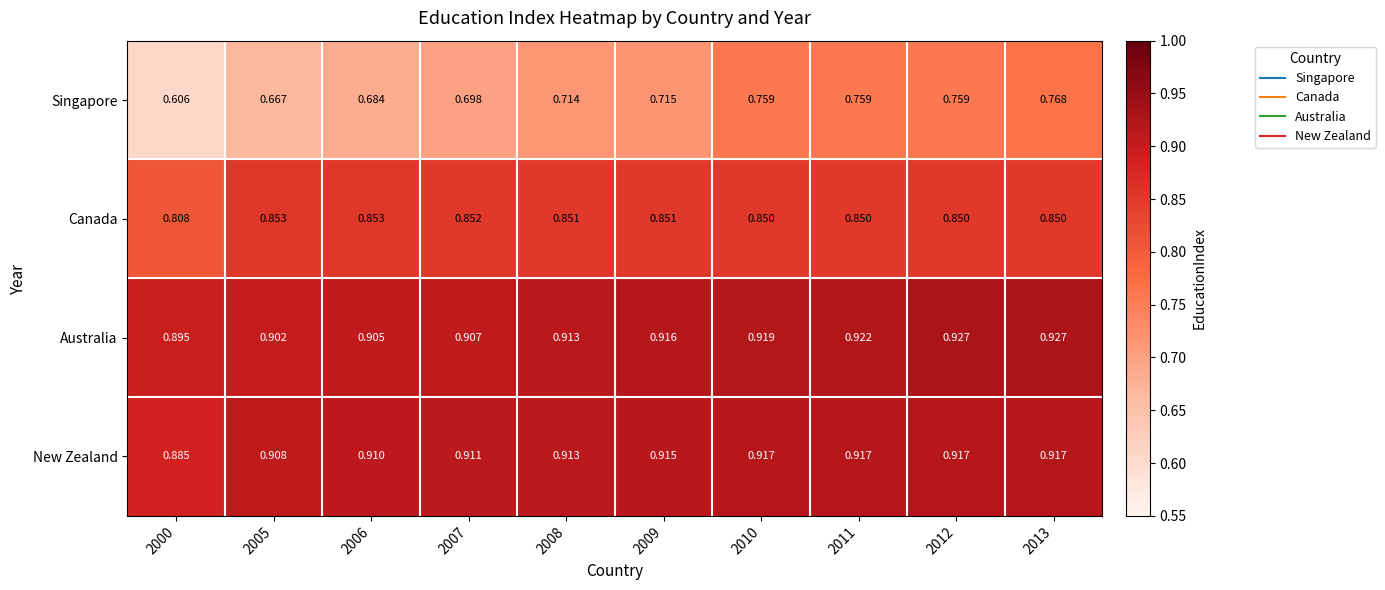

At 2009, list the series in order from largest to smallest.

Australia, New Zealand, Canada, Singapore